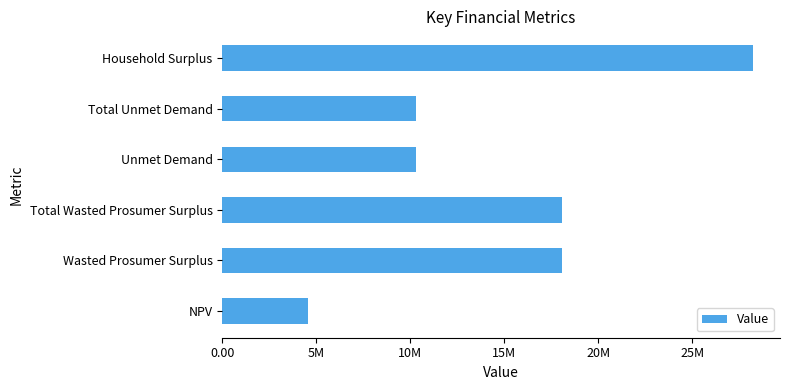

What is the average value?

14931456.2